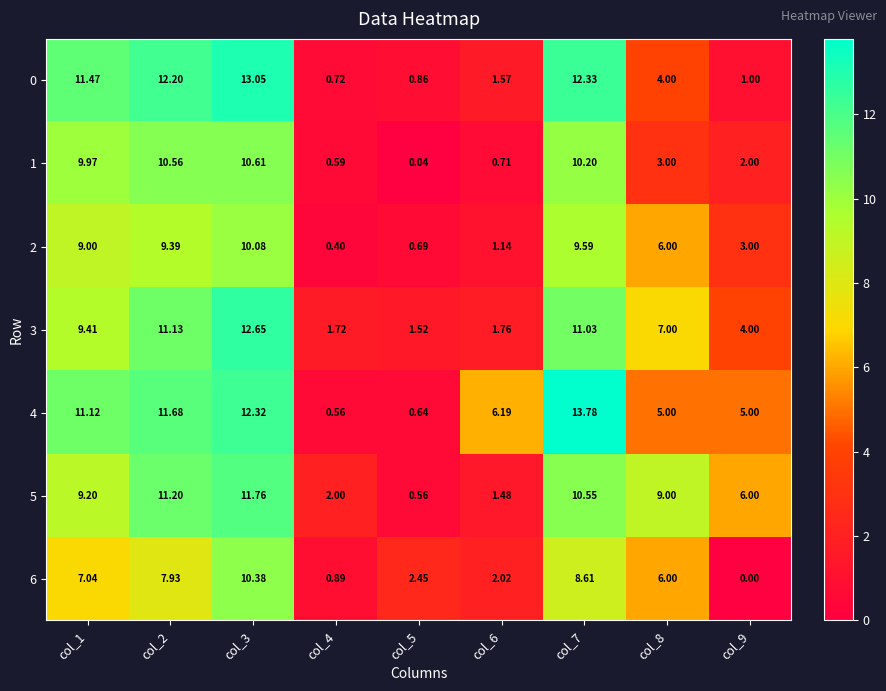

List the series in order of their peak value, highest first.

4, 0, 3, 5, 1, 6, 2